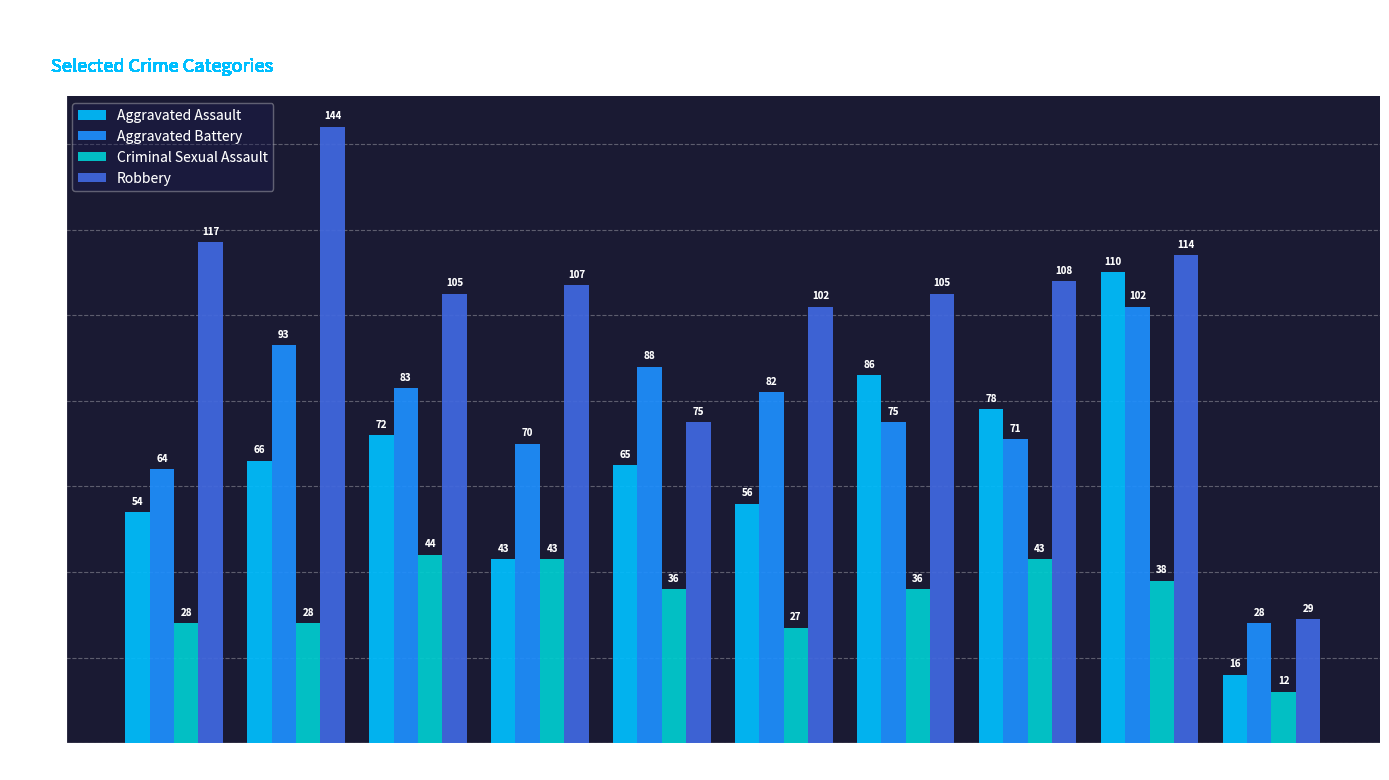

Reading left to right, what are all the values shown in this chart?

Aggravated Assault: 2015=54	2016=66	2017=72	2018=43	2019=65	2020=56	2021=86	2022=78	2023=110	2024=16
Aggravated Battery: 2015=64	2016=93	2017=83	2018=70	2019=88	2020=82	2021=75	2022=71	2023=102	2024=28
Criminal Sexual Assault: 2015=28	2016=28	2017=44	2018=43	2019=36	2020=27	2021=36	2022=43	2023=38	2024=12
Robbery: 2015=117	2016=144	2017=105	2018=107	2019=75	2020=102	2021=105	2022=108	2023=114	2024=29